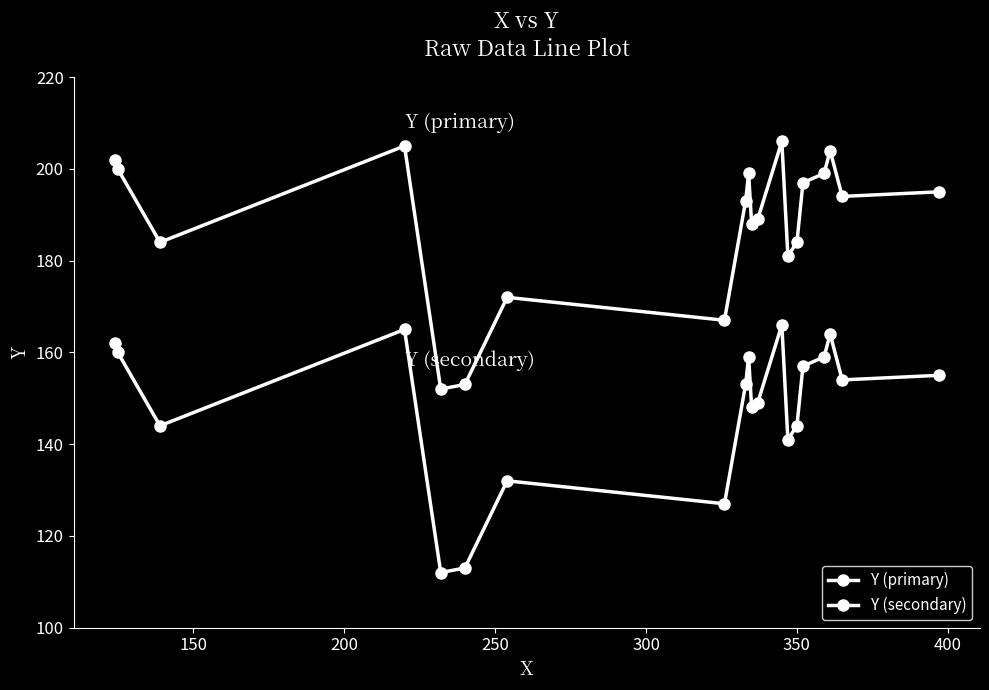

How many lines are shown in the chart?

2